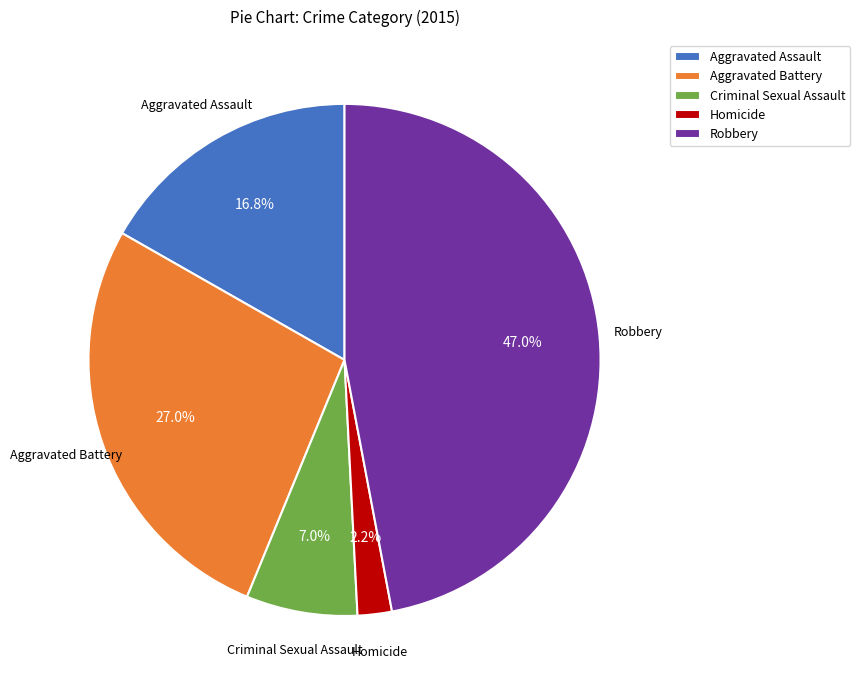

Count the number of slices in the pie.

5